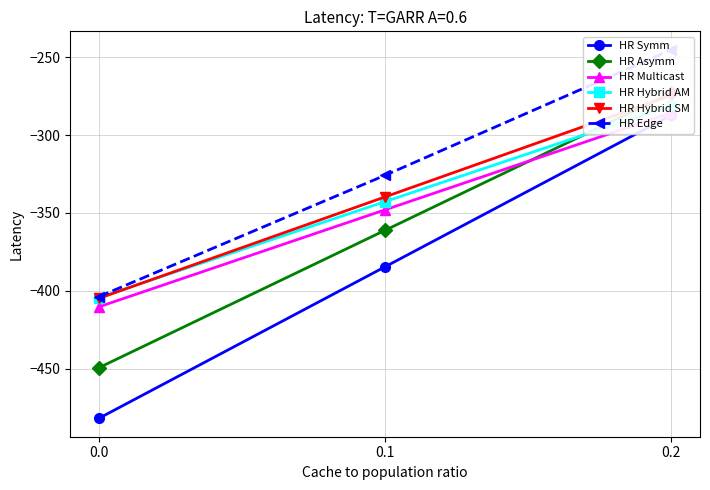

What is the smallest value displayed?

-482.0